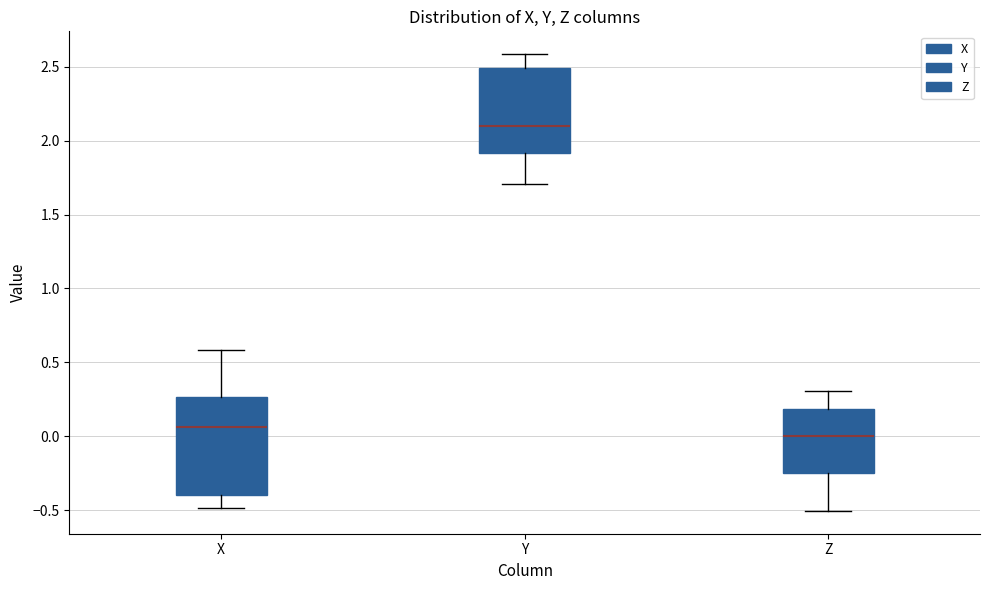

Reading left to right, transcribe this box plot: for each box, give where its median line is, the range the box spans, and where its two whiskers end, as read against the y-axis. The values are not printed on the chart, so give them approximately, as read against the axis.

X: median 0.05, box -0.40 to 0.25, whiskers -0.50 to 0.60
Y: median 2.10, box 1.90 to 2.50, whiskers 1.70 to 2.60
Z: median 0.00, box -0.25 to 0.20, whiskers -0.50 to 0.30